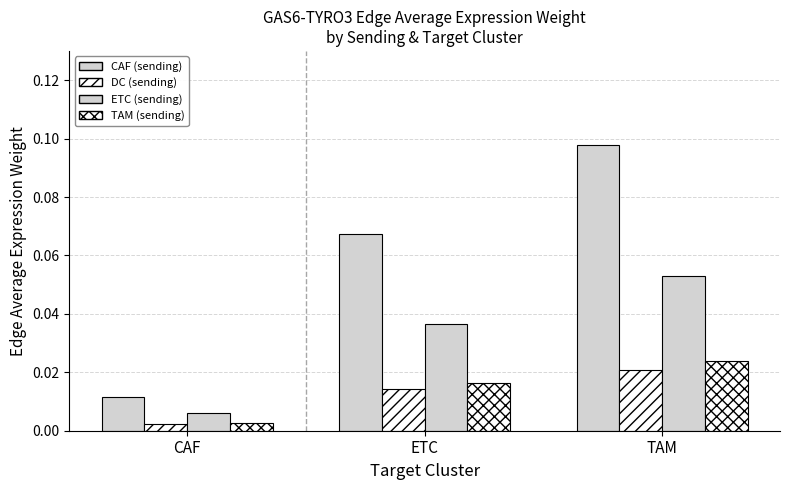

How many distinct data groups are displayed?

4